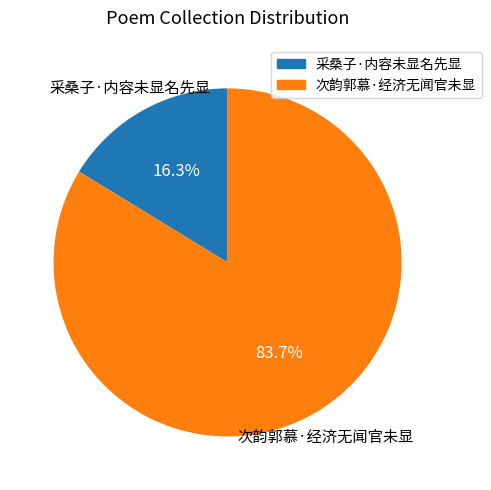

Is there any slice that represents more than half of the pie?

Yes